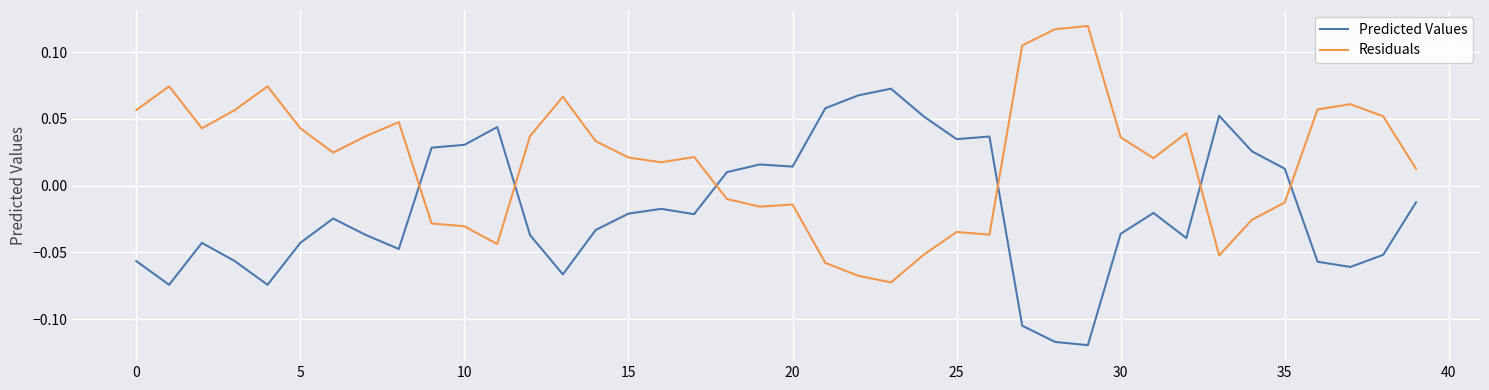

True or false: Residuals and Predicted Values cross at least once.

True